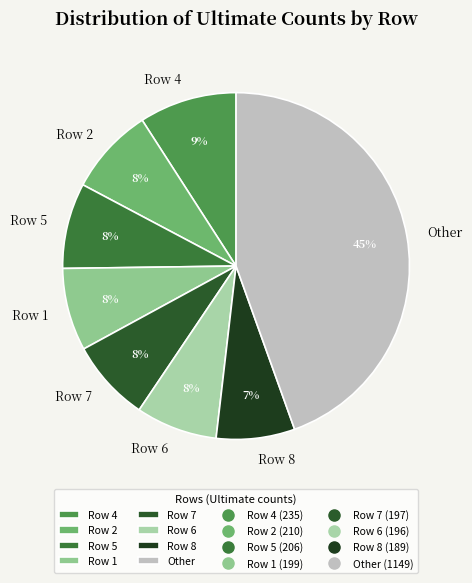

To the nearest percent, what percentage of the pie is Other?

45%